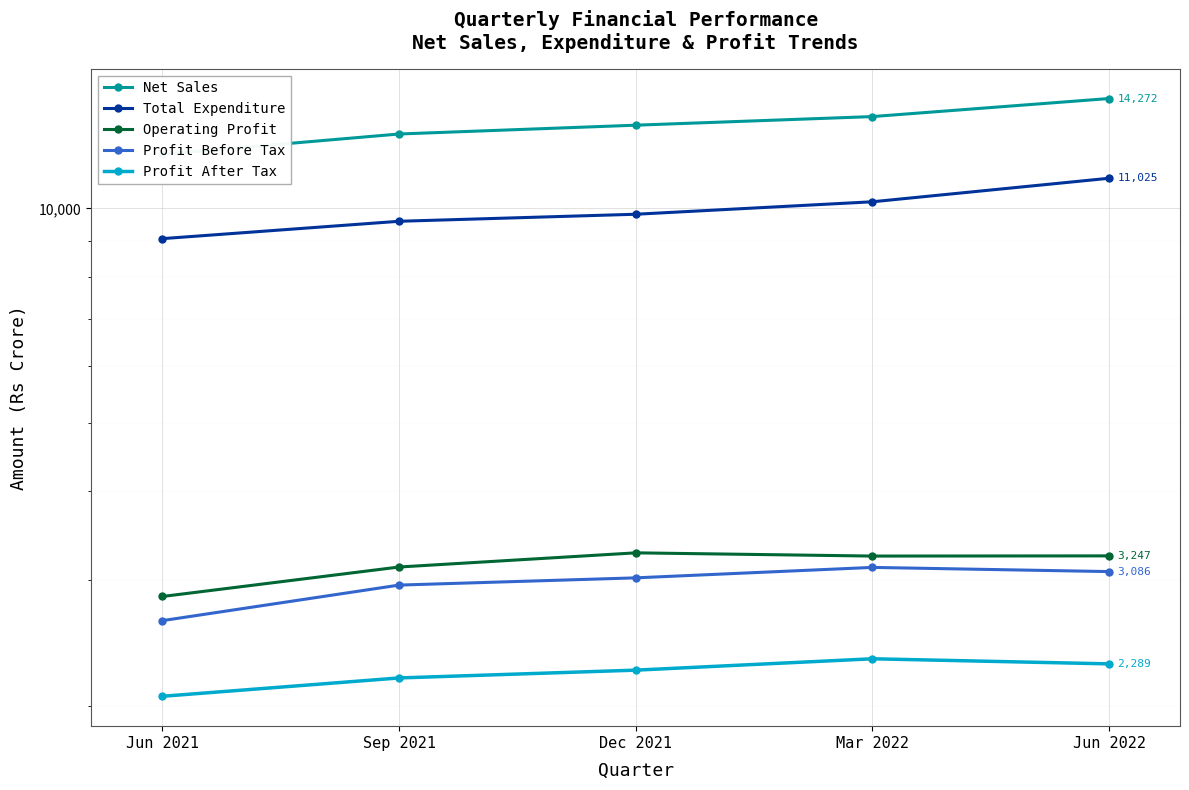

The value of Net Sales at Jun 2021 is 4123. True or false?

False